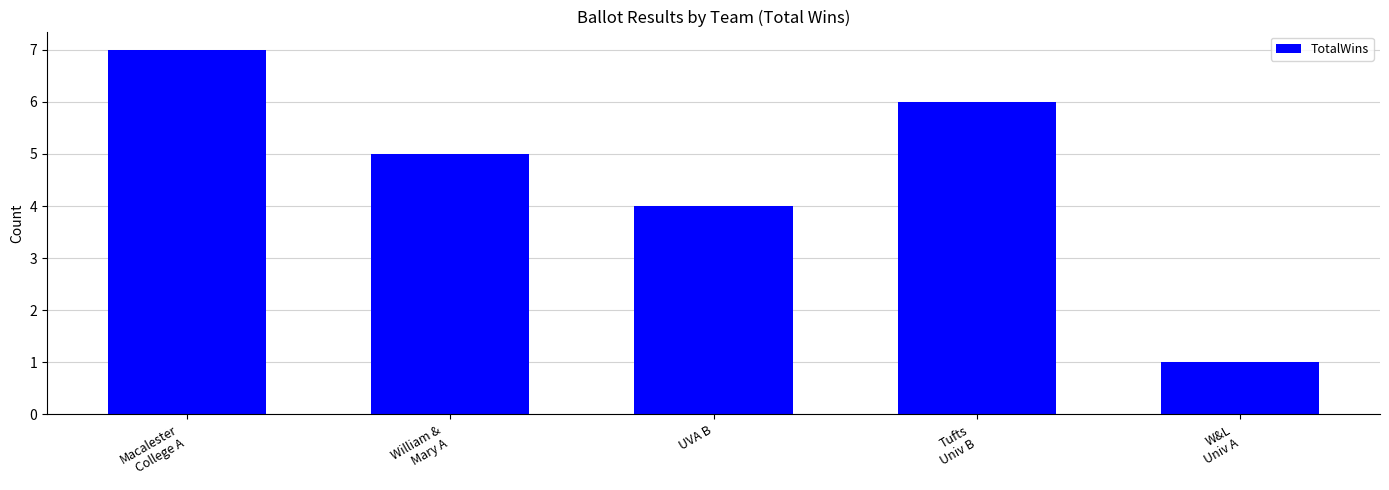

How many data points are less than 5?

2